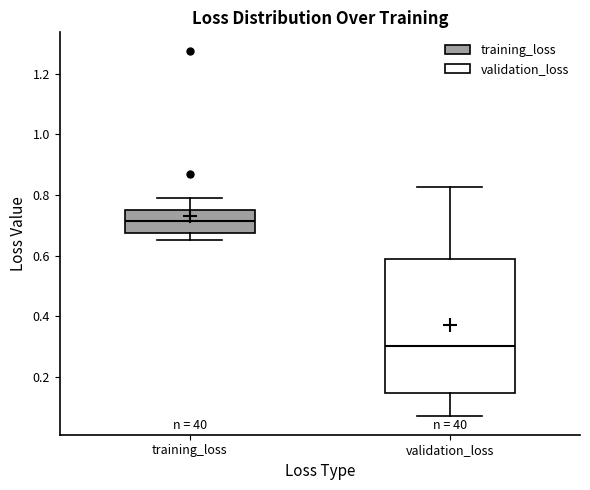

Which box has the highest median line?

training_loss